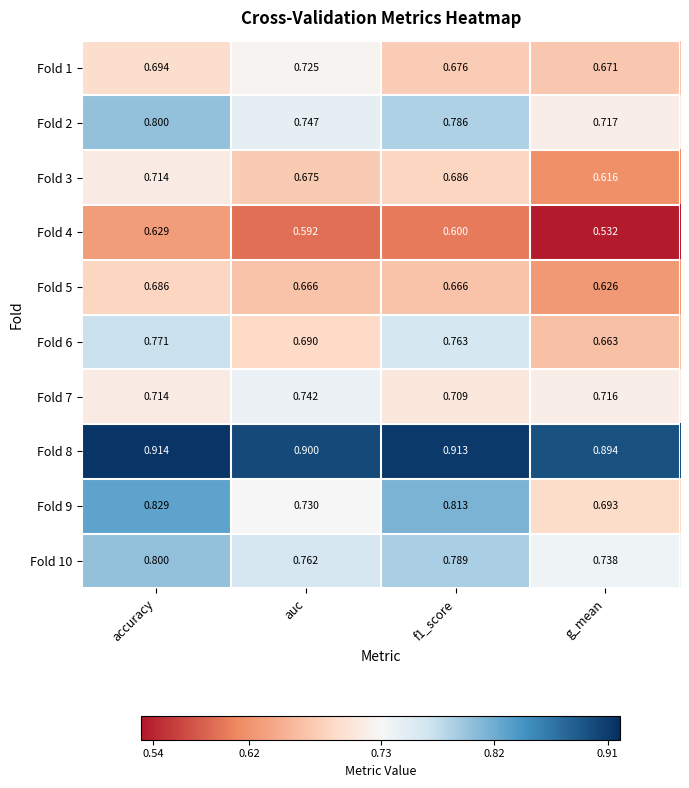

At which category is the sum across all series the highest?

accuracy